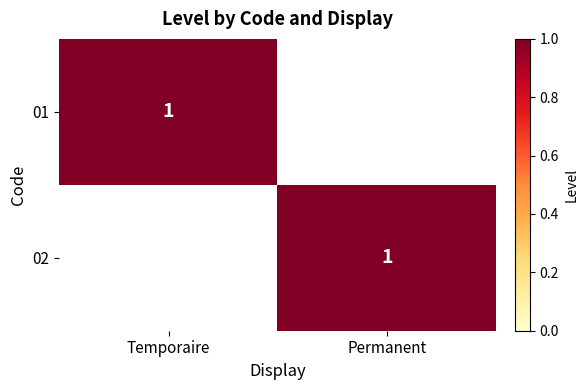

The 02 series shows 0 at Permanent. True or false?

False